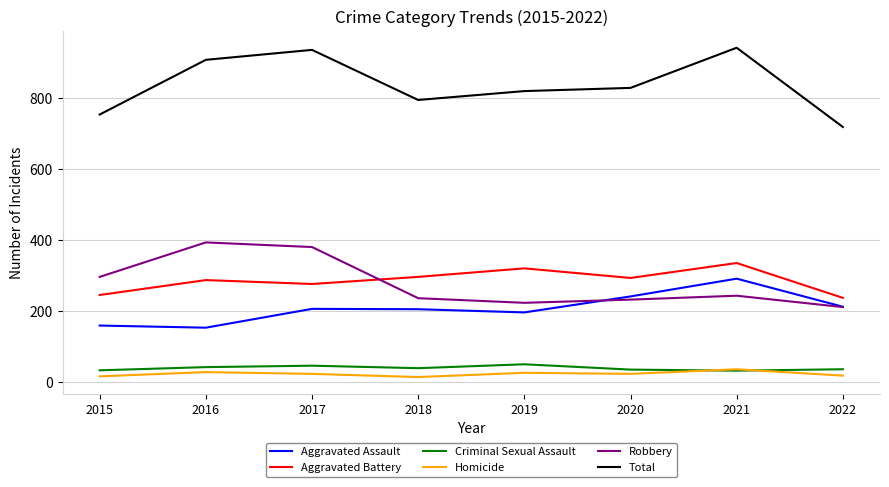

Which series changed the most between 2017 and 2019?

Robbery